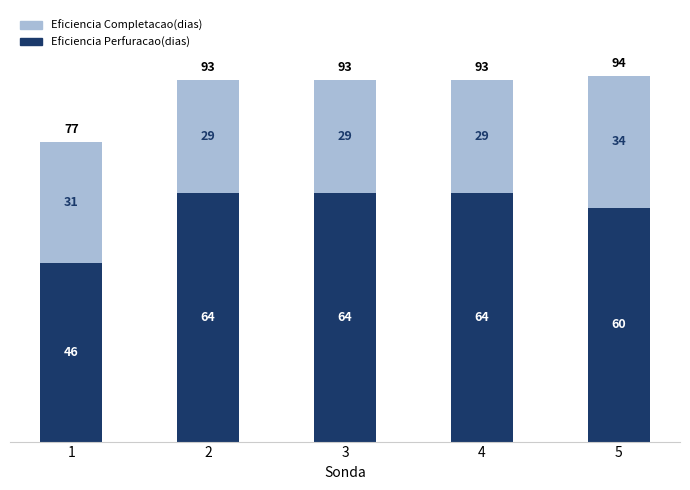

Read the Eficiencia Perfuracao(dias) value at 1.

46